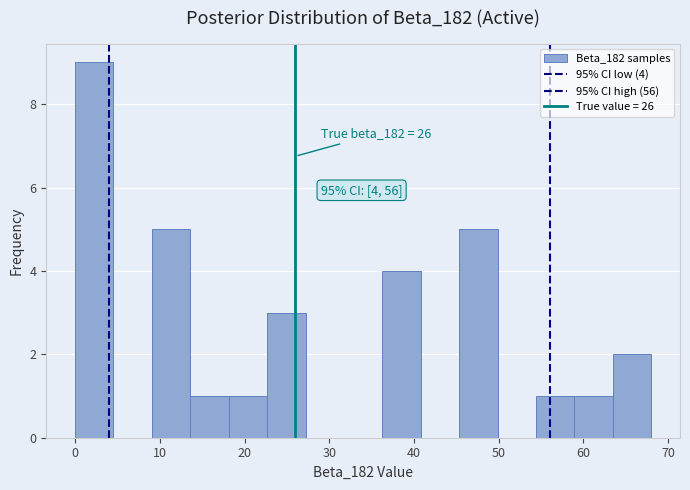

Which range on the x-axis has the tallest bar?

0 to 5